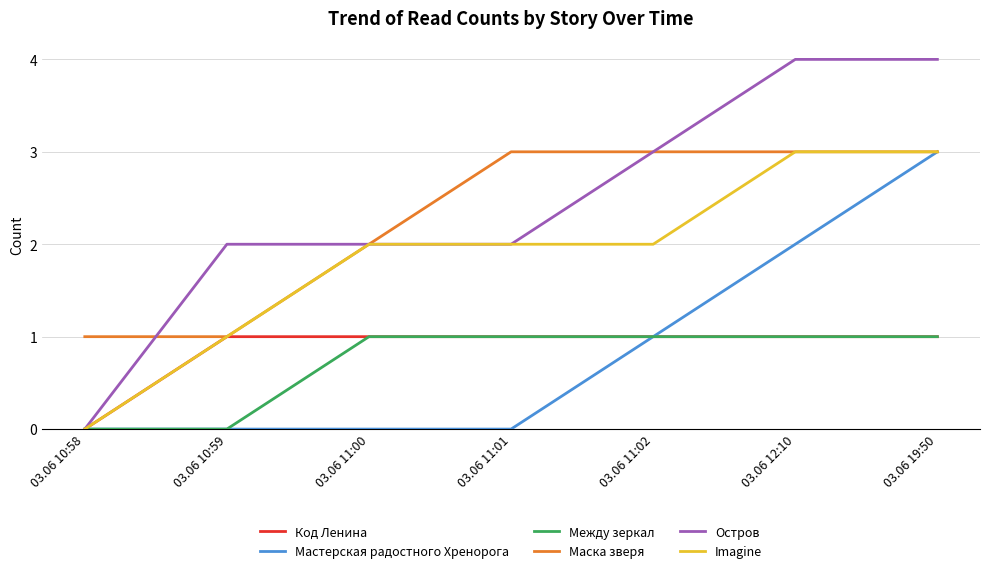

At which category is the sum across all series the highest?

03.06 19:50